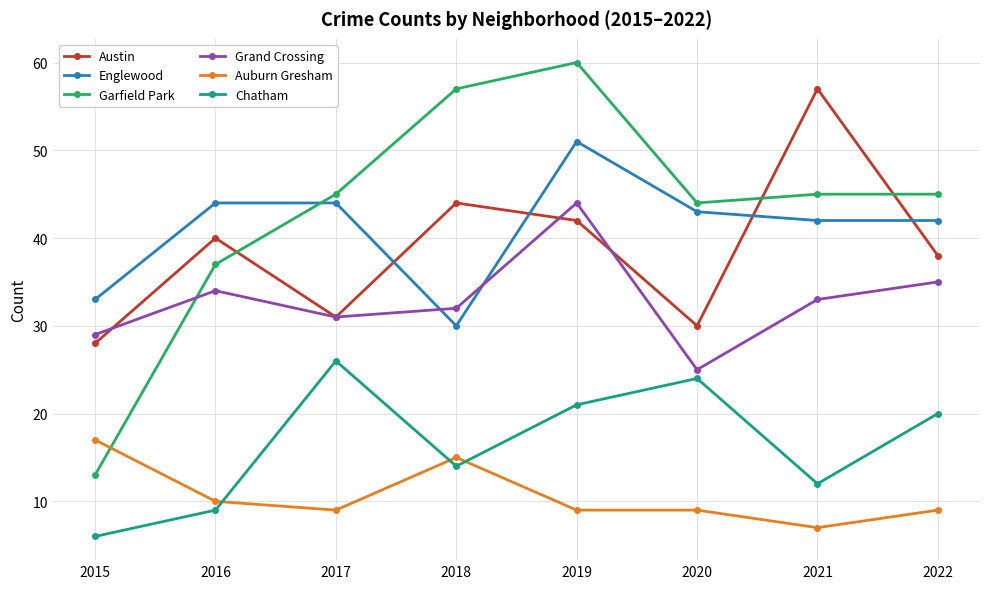

At how many categories does at least one series exceed 19?

8